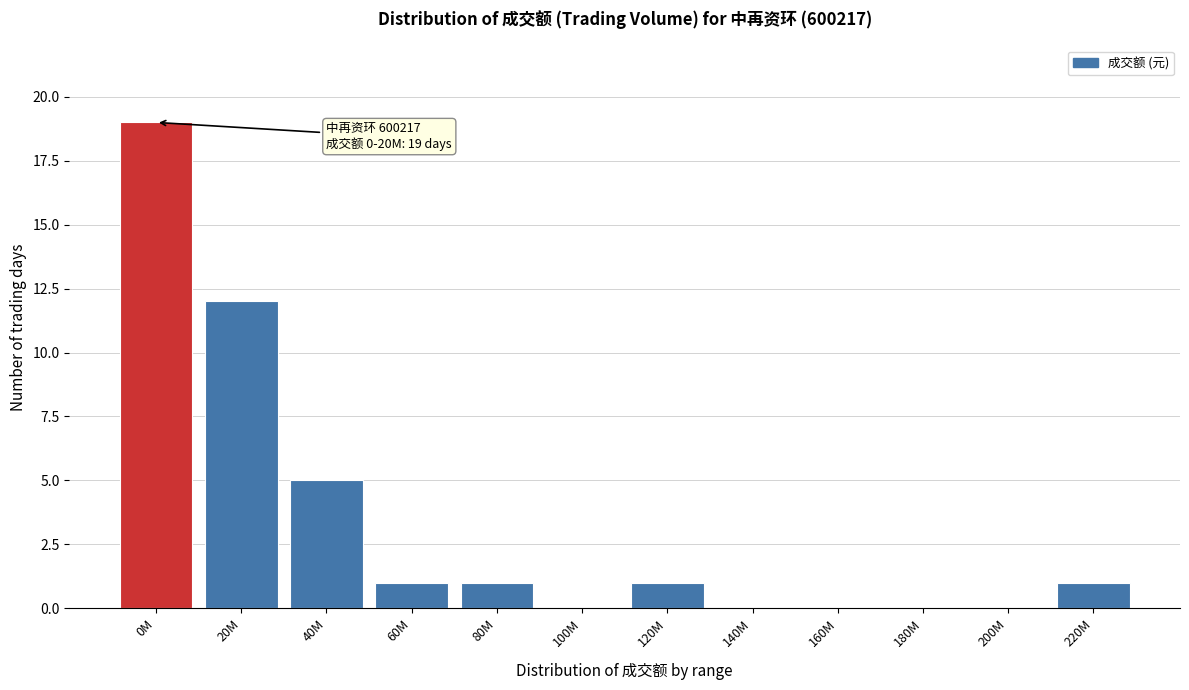

Reading left to right, list all the values displayed in this chart.

0M=19	20M=12	40M=5	60M=1	80M=1	100M=0	120M=1	140M=0	160M=0	180M=0	200M=0	220M=1